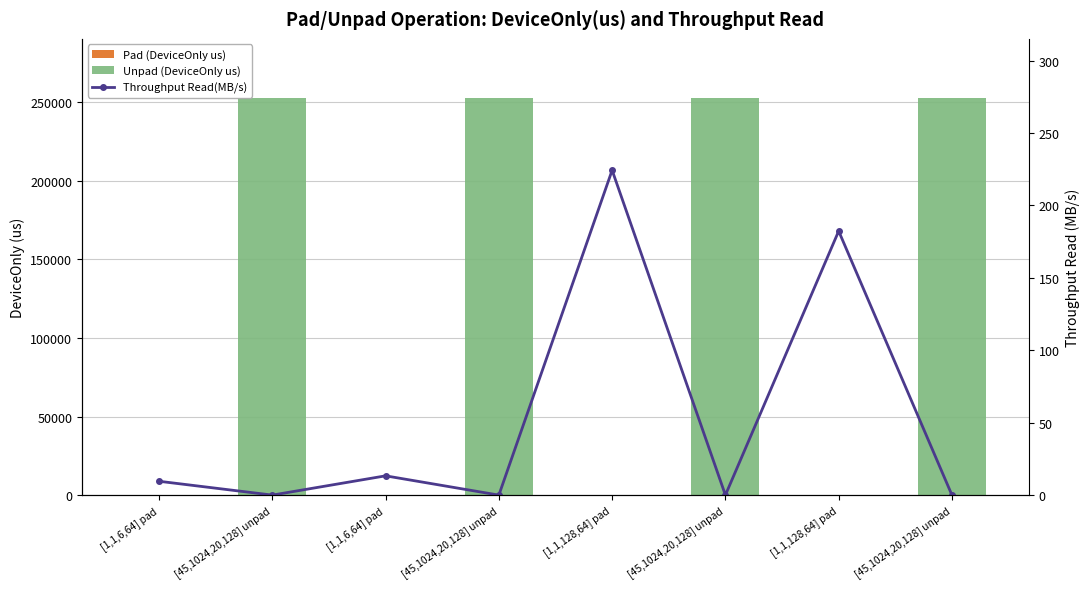

Where does the data first go above 9?

[1,1,6,64] pad